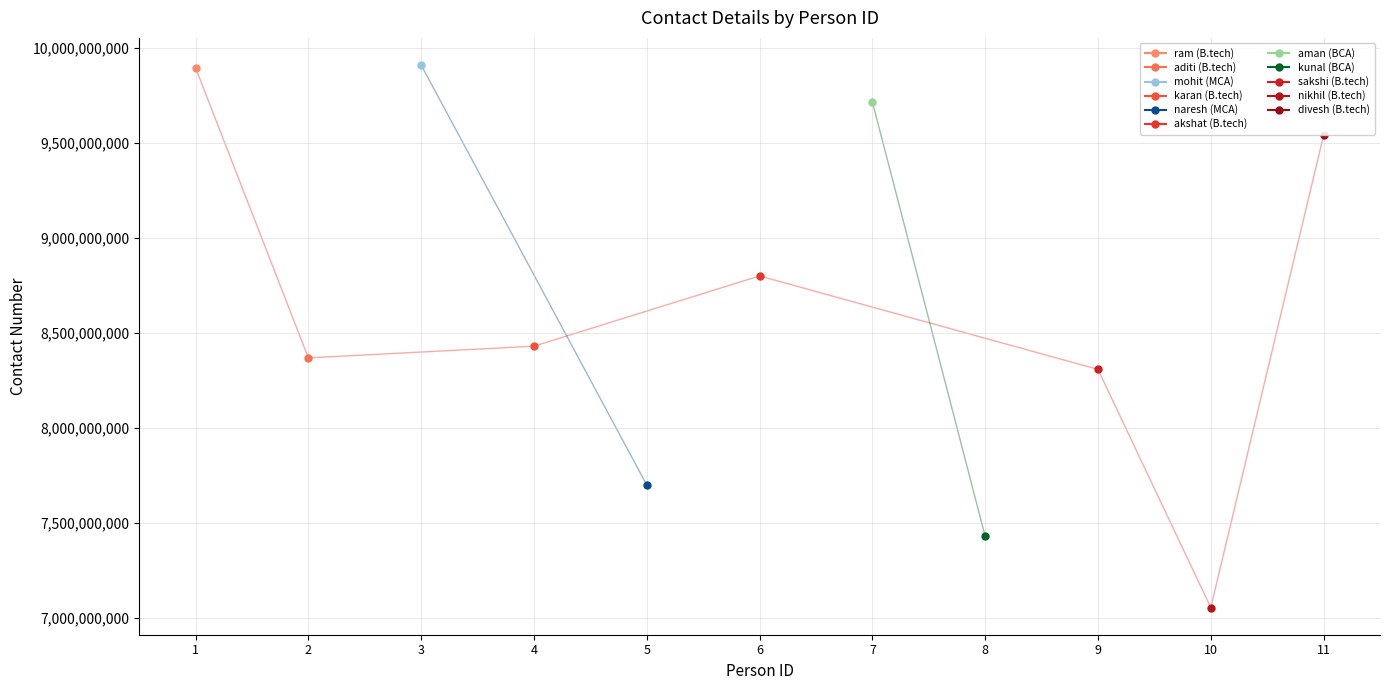

True or false: the data shows 8430132758 at 4.

True